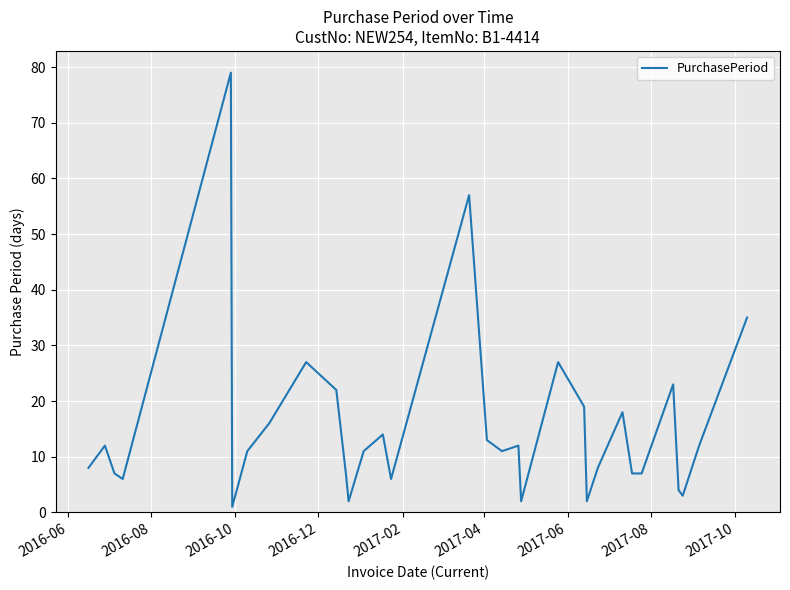

What is the greatest value displayed?

79